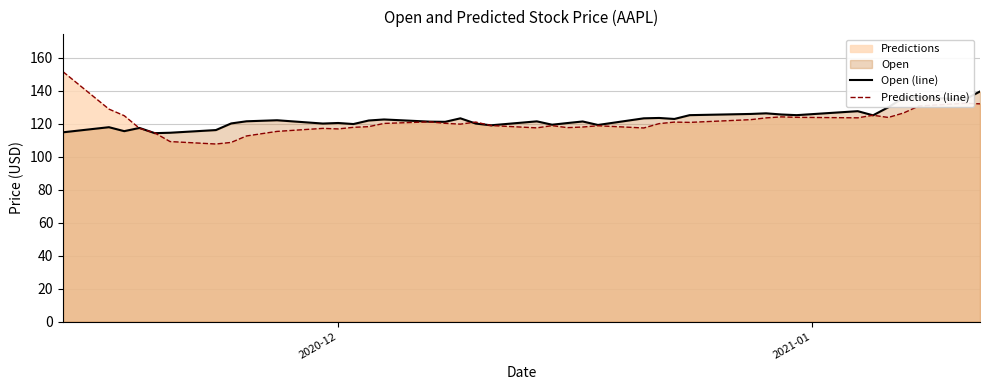

Reading right to left, list all the values displayed in this chart.

Open (line): 139.4	134.6	136.0	135.7	129.9	125.0	127.5	125.1	125.5	126.2	125.8	125.1	122.8	123.4	123.2	119.1	121.3	120.3	119.3	121.3	118.9	120.0	123.2	121.0	121.2	122.5	121.8	119.7	120.3	120.0	122.0	121.4	120.1	116.0	114.4	114.2	117.3	115.4	117.8	114.7
Predictions (line): 131.9	132.3	130.6	126.4	123.7	125.0	123.5	123.8	124.0	123.4	122.4	120.7	120.9	119.9	117.3	118.7	117.9	117.5	118.7	117.4	118.8	120.9	119.6	120.1	121.0	120.1	118.1	117.7	116.7	117.1	115.2	112.5	108.6	107.6	109.1	114.3	117.1	124.8	128.7	151.4